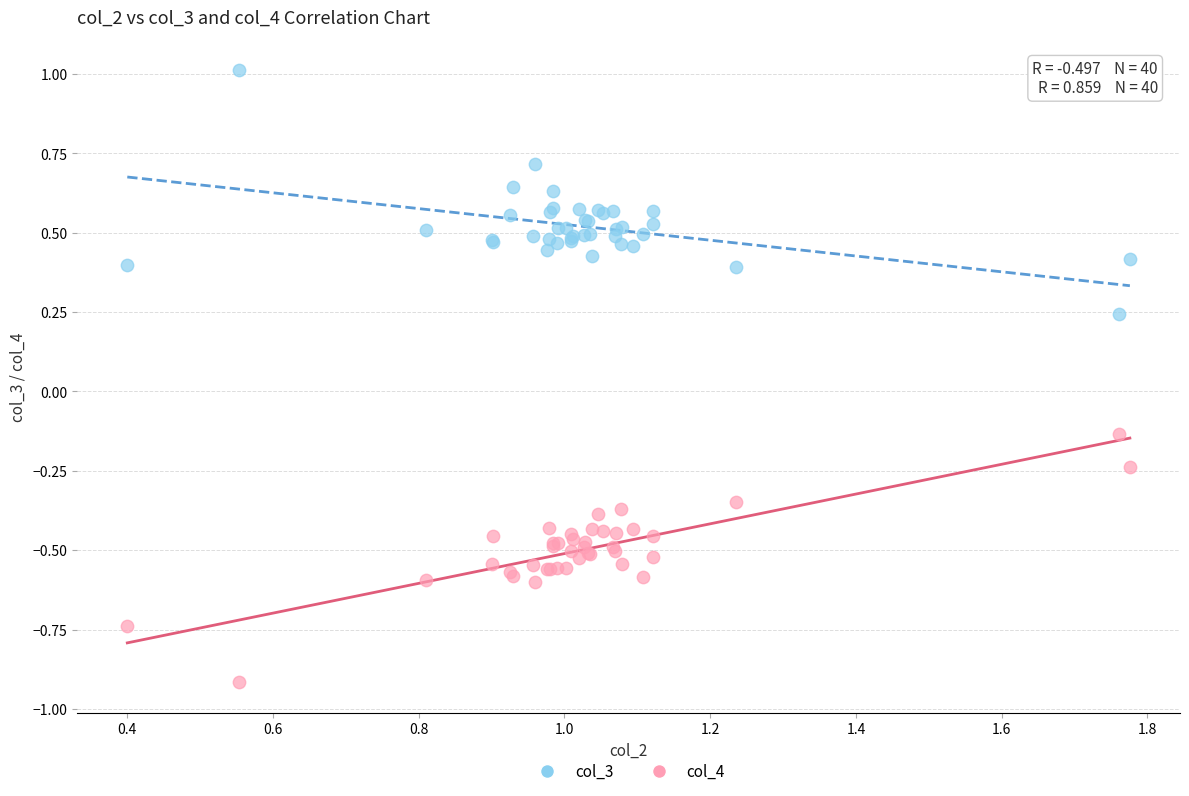

Which series contains the lowest Y value?

col_4